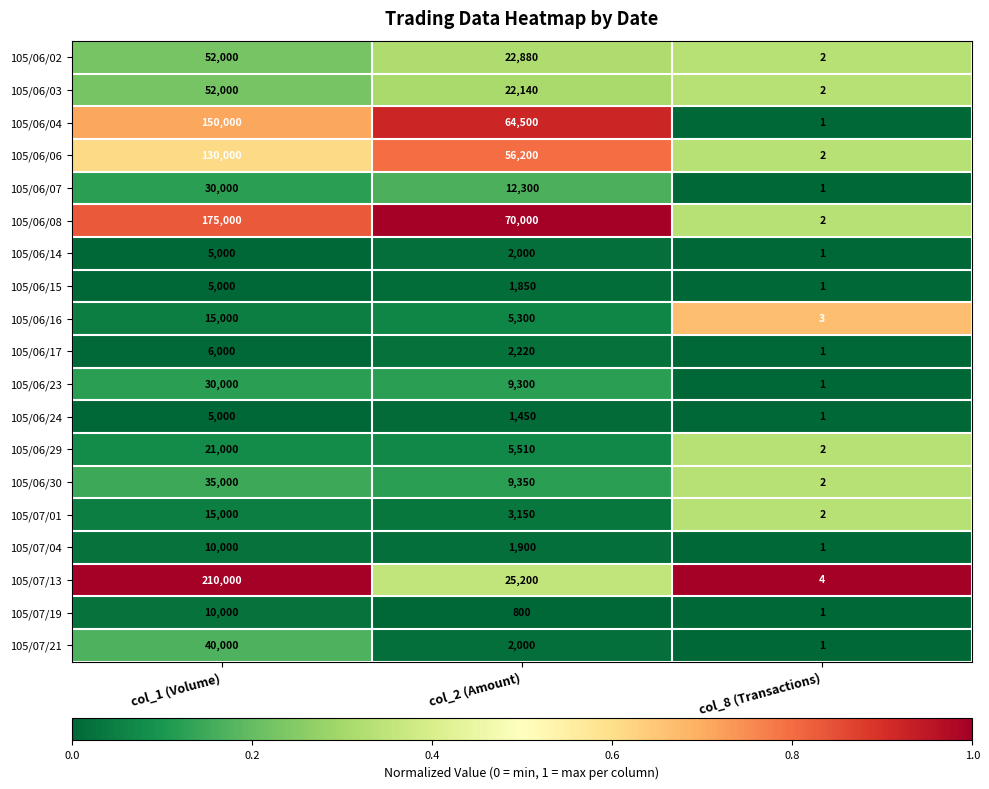

What is the maximum value shown in the chart?

210000